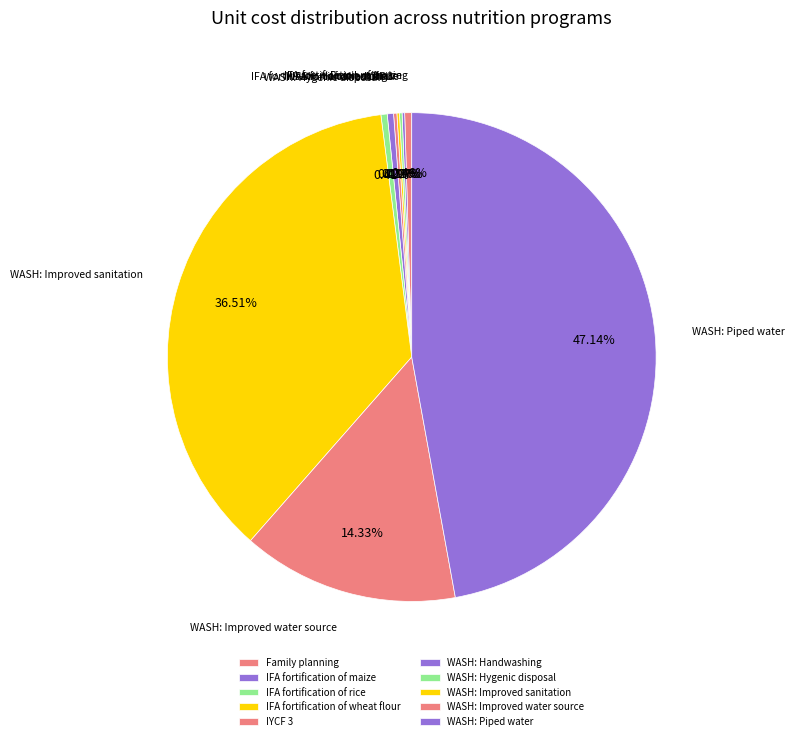

The WASH: Improved water source slice represents 14% of the pie. True or false?

True